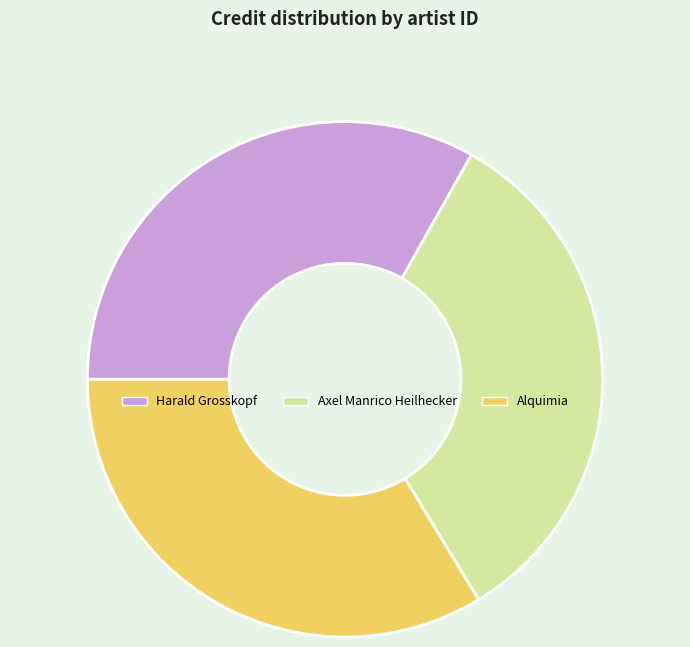

The Harald Grosskopf slice represents 25% of the pie. True or false?

False